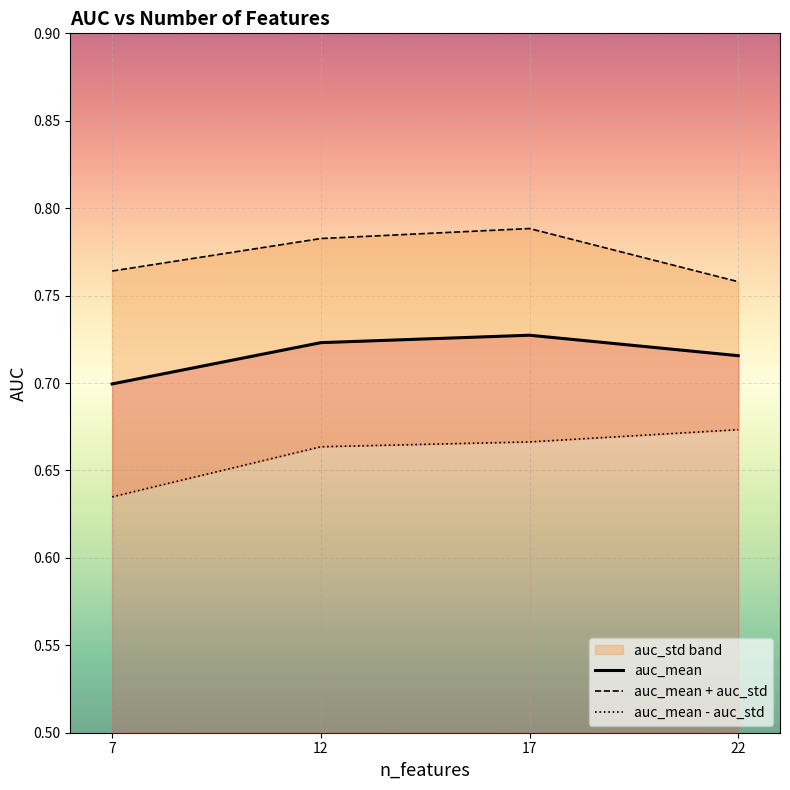

The value of auc_mean - auc_std at 17 is 0.7. True or false?

True